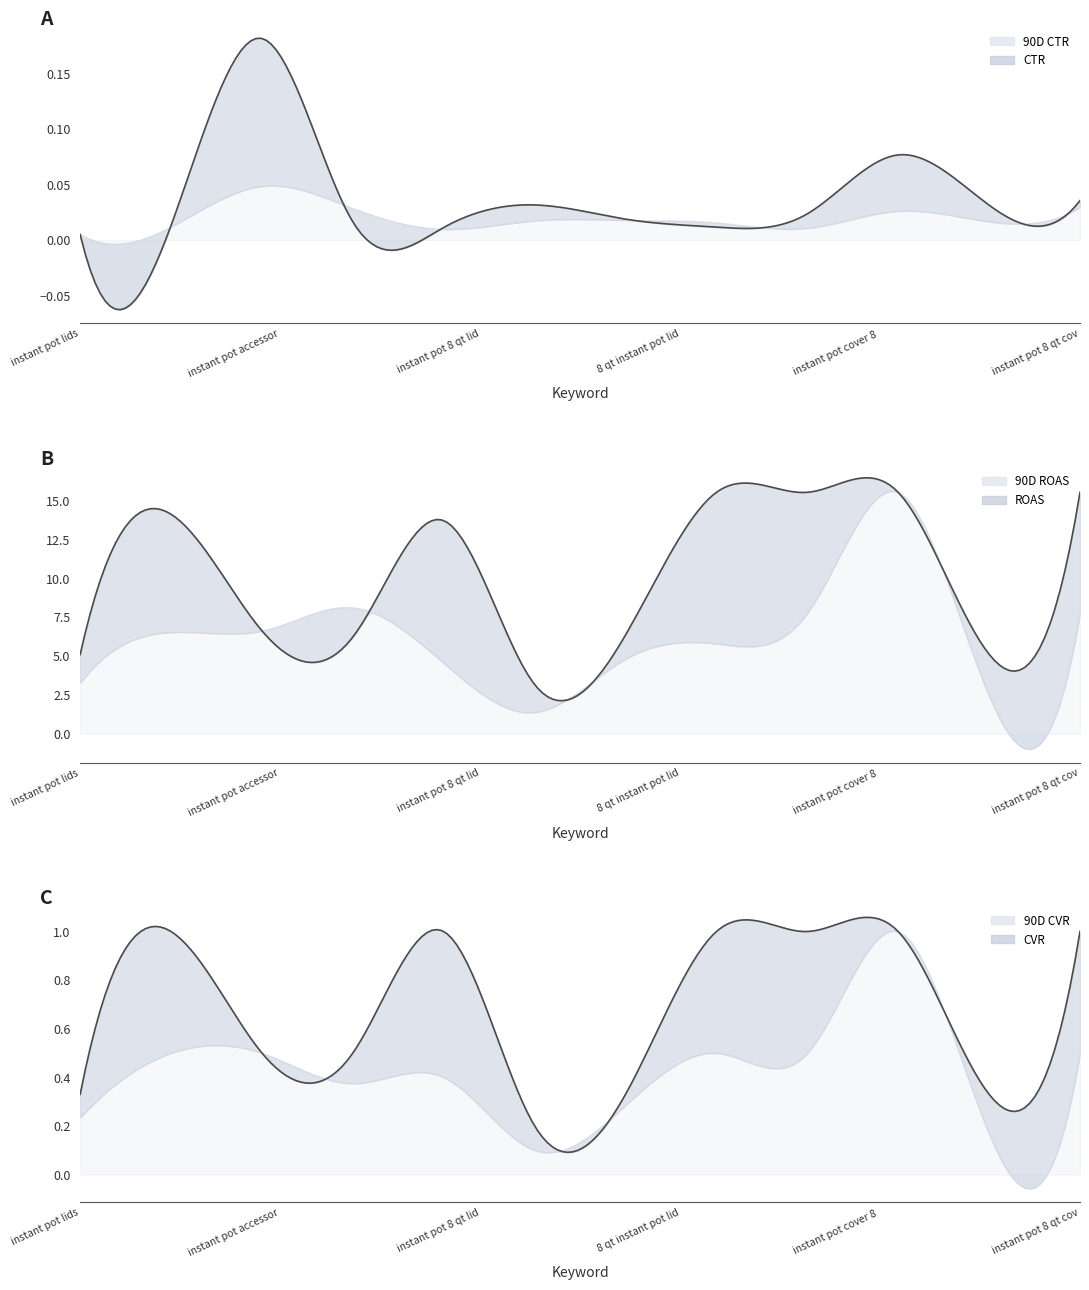

Which has a higher value, CTR or 10?

10